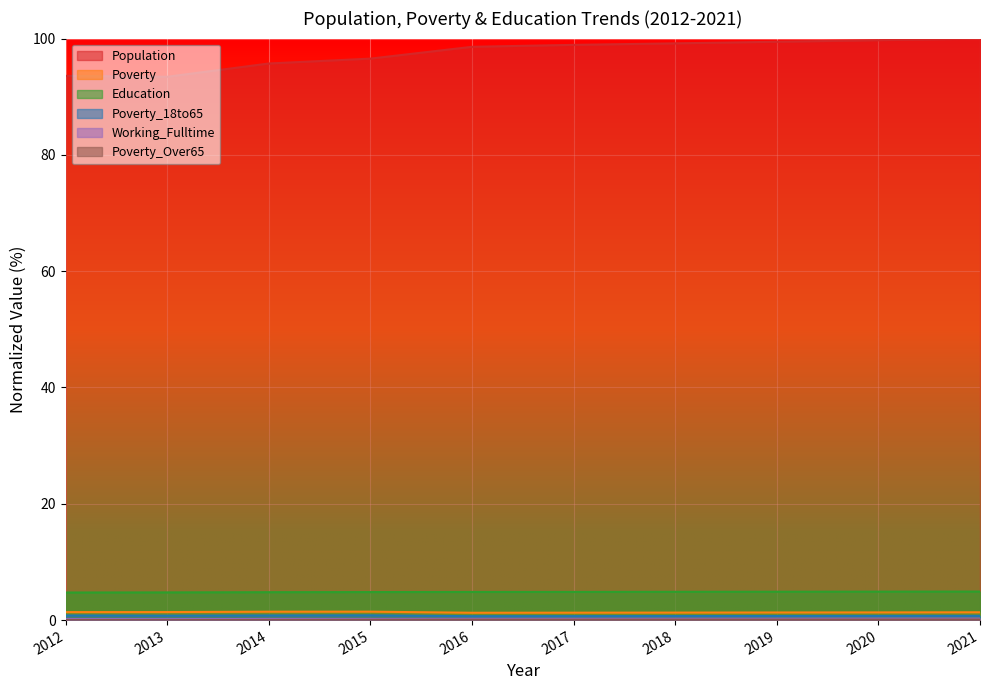

What is the sum of the Education values at 2016 and 2021?

9.7